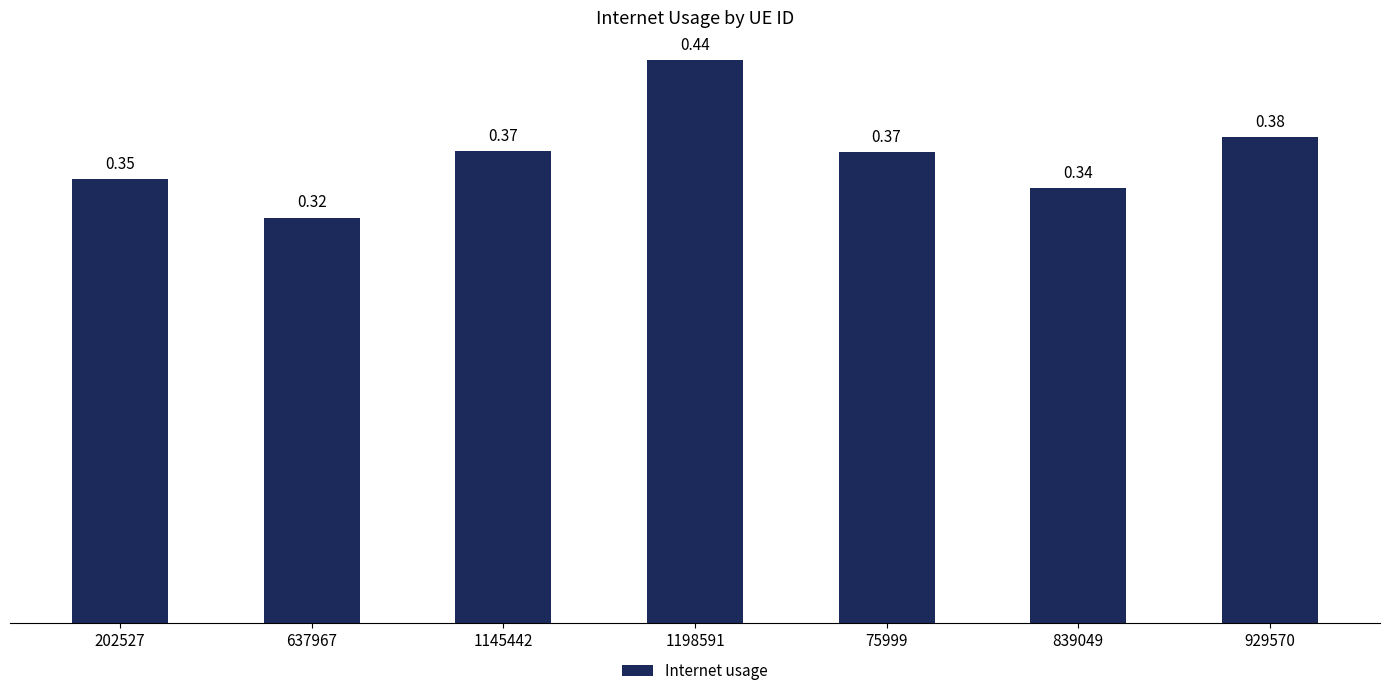

What is the change in value from 202527 to 1198591?

+0.1